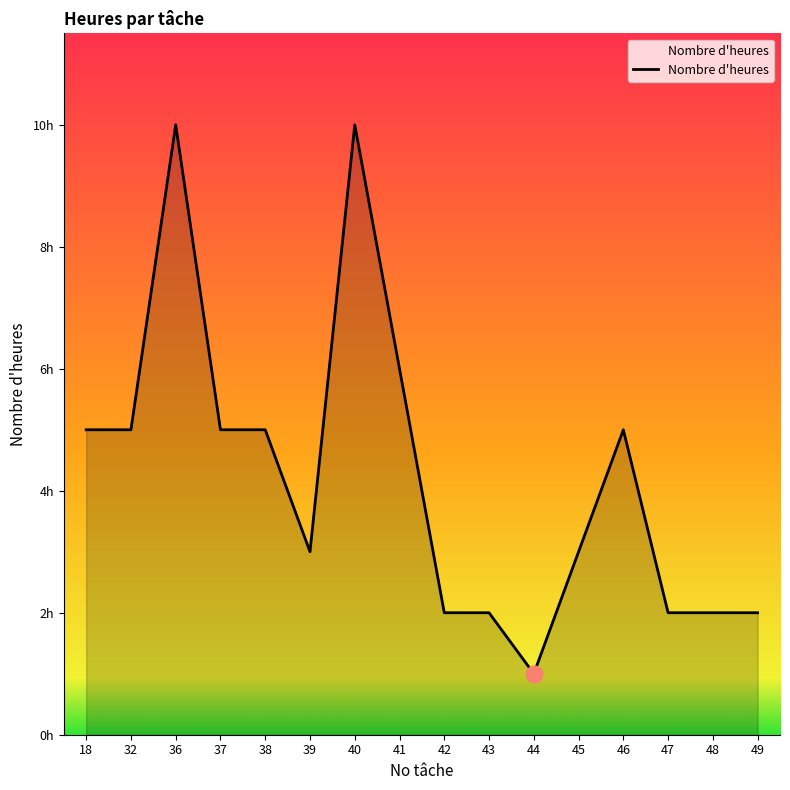

What is the value of the 10th point from the left?

2